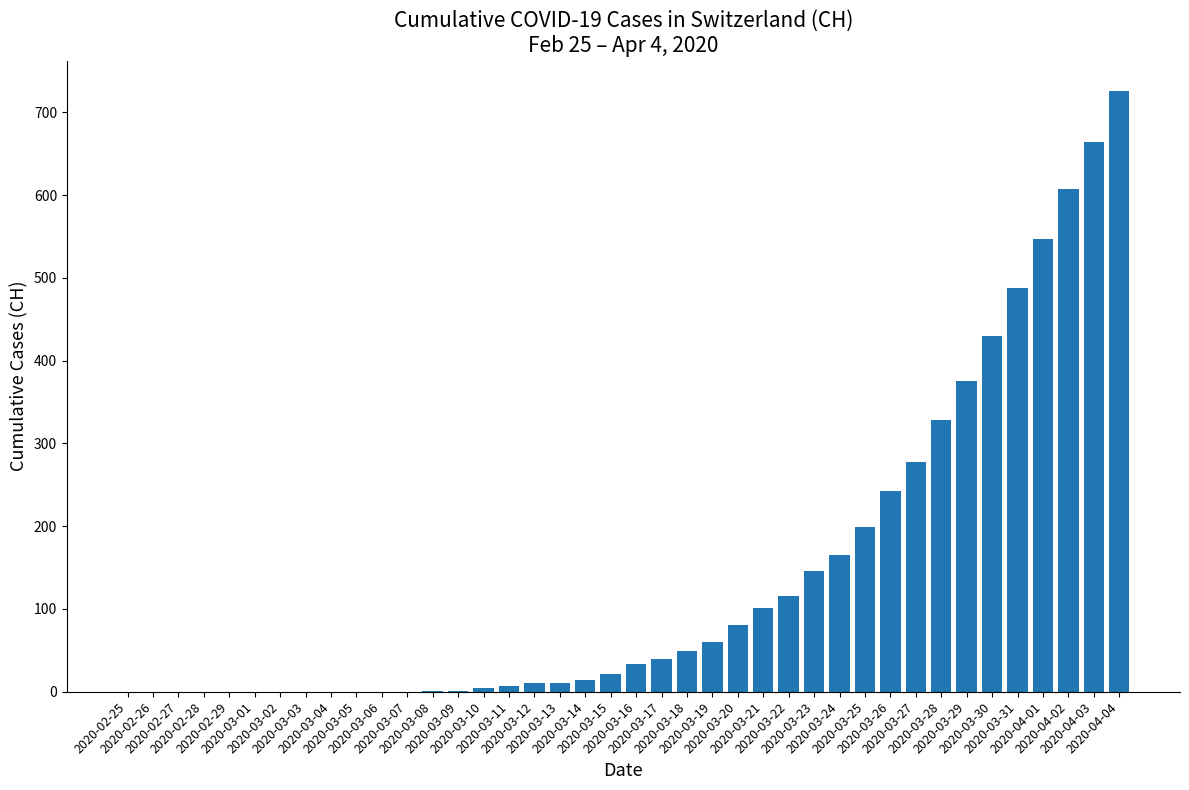

What is the greatest value displayed?

726